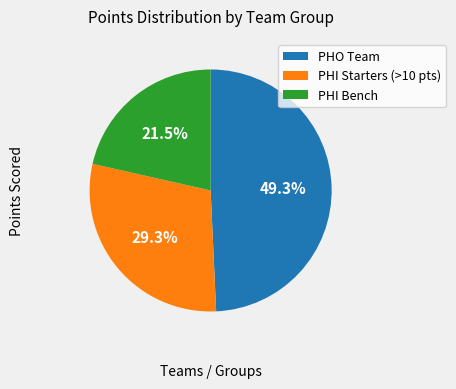

Which slice is the largest?

PHO Team